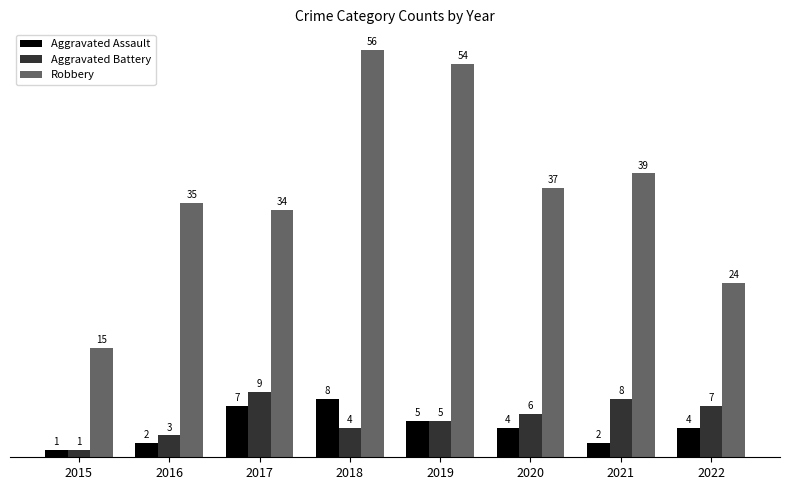

Reading right to left, transcribe all the data shown in this chart.

Aggravated Assault: 4	2	4	5	8	7	2	1
Aggravated Battery: 7	8	6	5	4	9	3	1
Robbery: 24	39	37	54	56	34	35	15